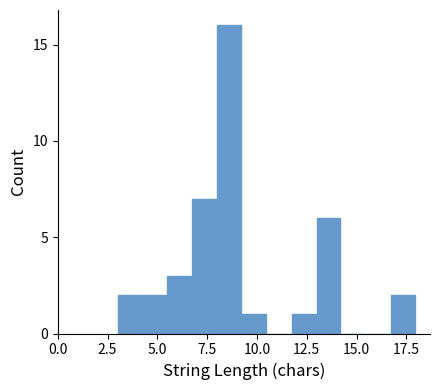

Around what value on the x-axis is the tallest bar? Give the approximate position of its centre, as read against the axis.

8.5